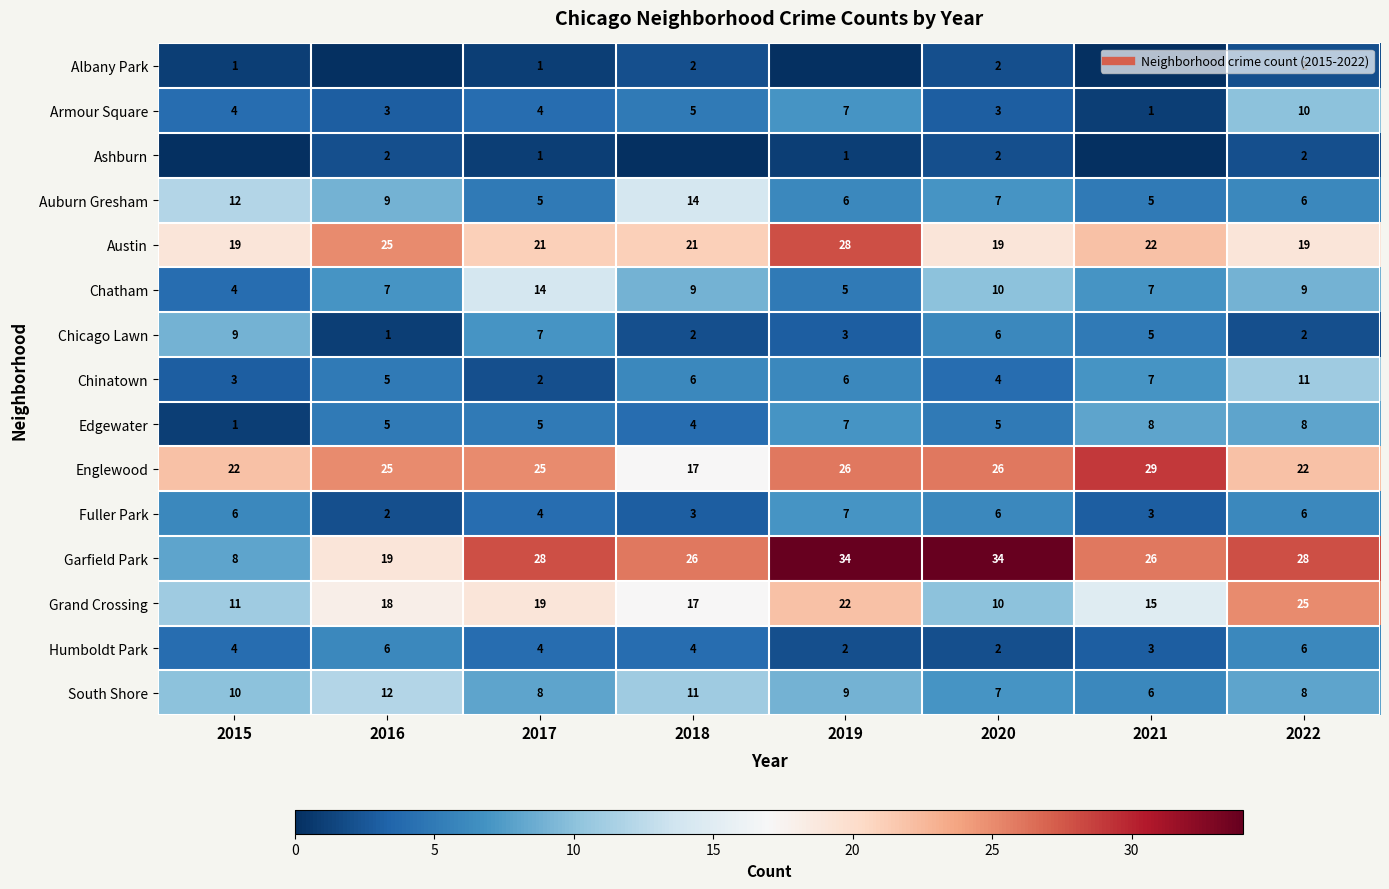

What is the spread (max minus min) of values at 2020?

32